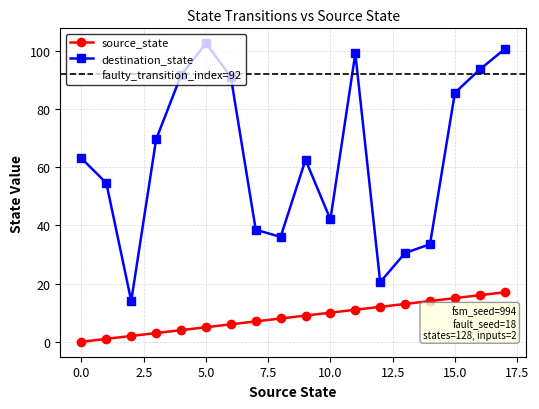

What is the minimum value for destination_state?

14.0